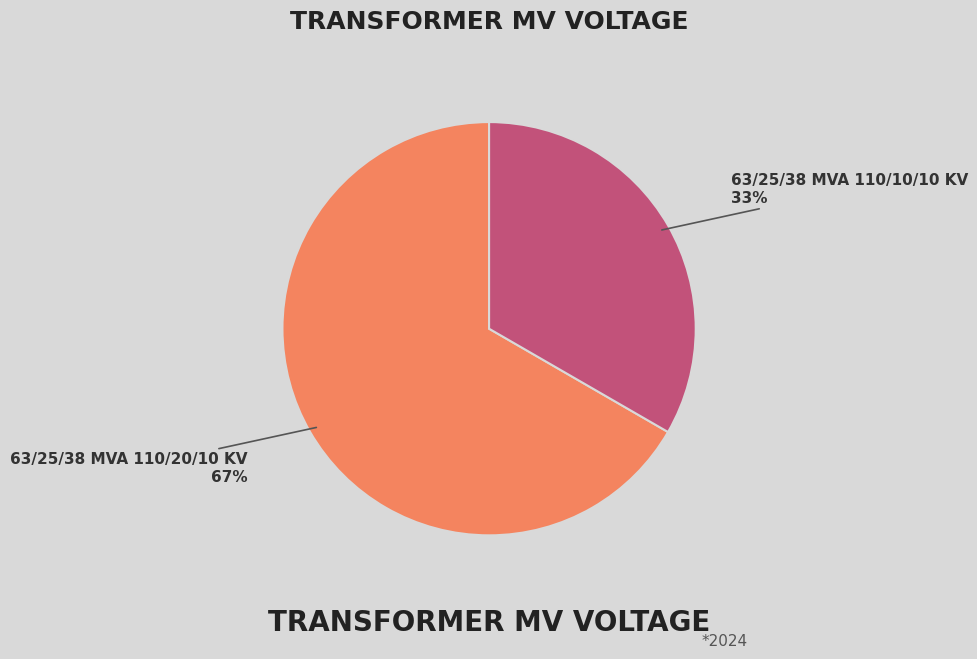

Is there a majority slice in this chart?

Yes